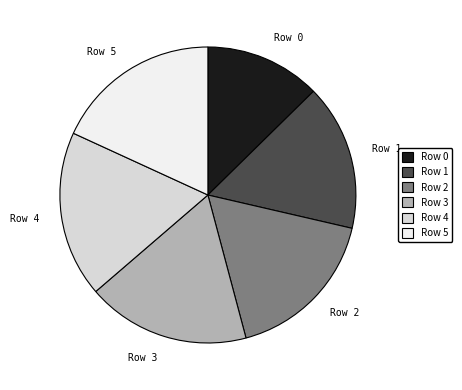

Is Row 0 the majority of the pie?

No